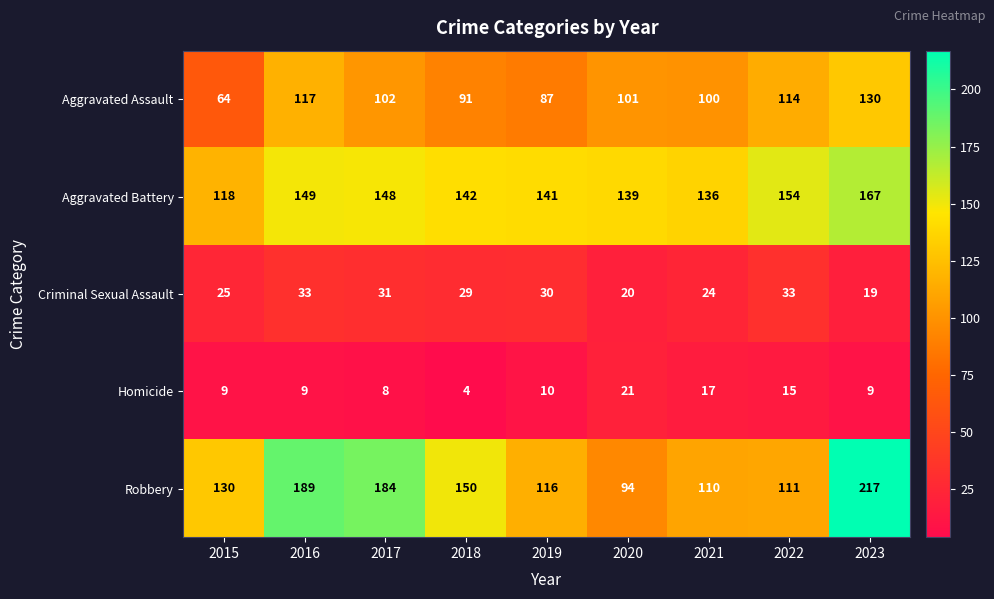

Which series changed the most between 2015 and 2018?

Aggravated Assault